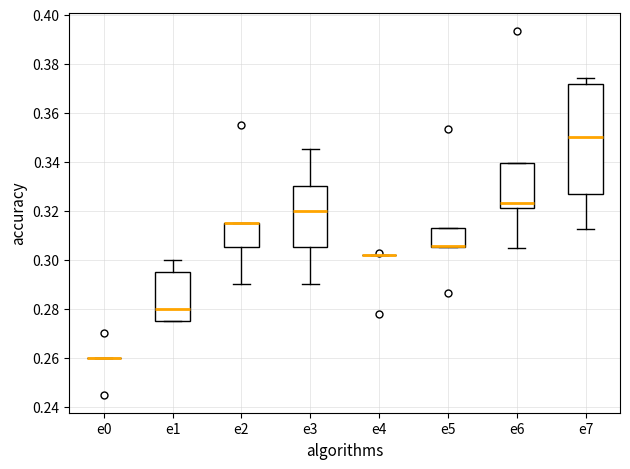

Which box is the tallest, from its lower edge to its upper edge?

e7